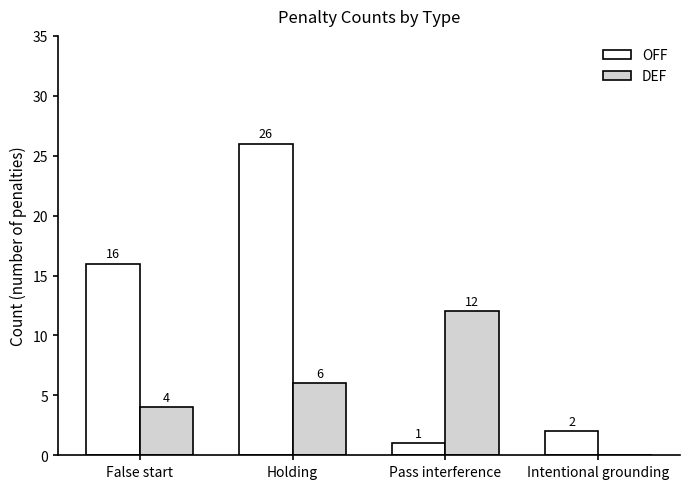

Reading left to right, list all the values displayed in this chart.

OFF: 16	26	1	2
DEF: 4	6	12	0